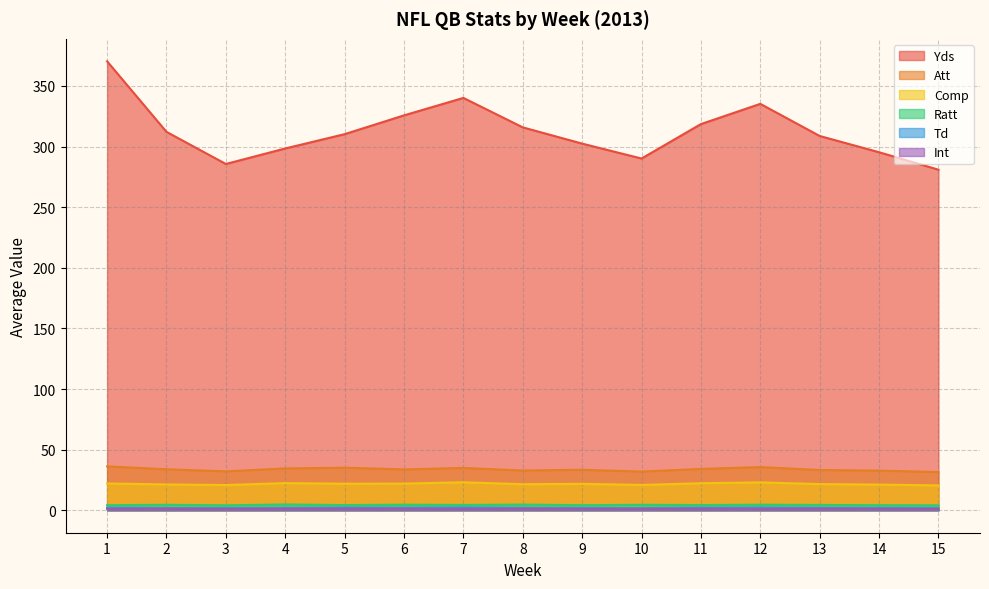

How many data points in Yds are less than 310?

7